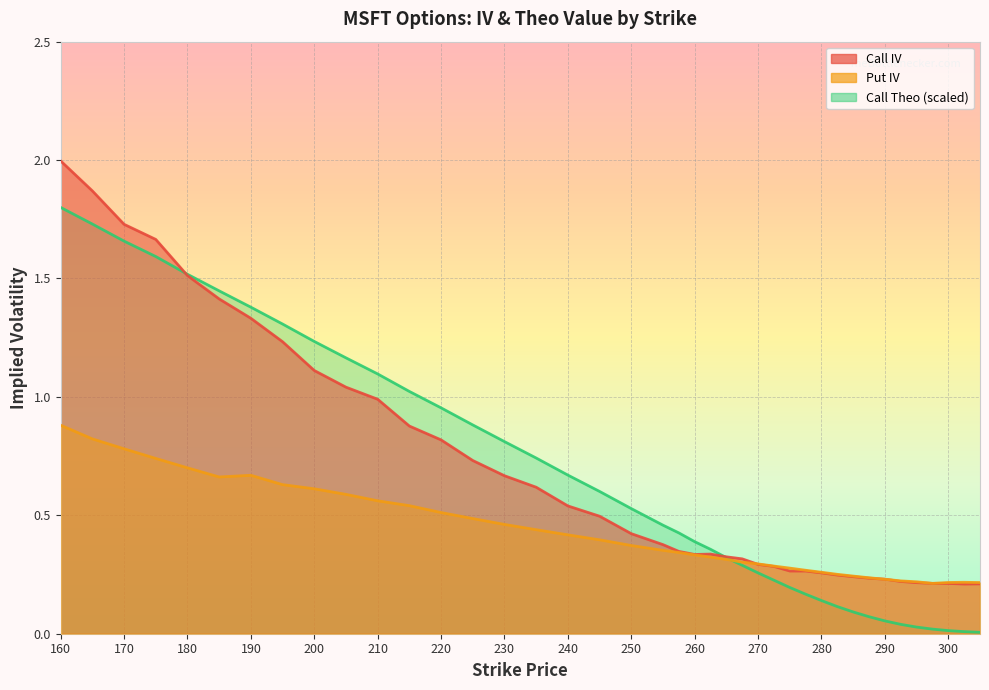

The Call Theo series shows 1.1 at 160. True or false?

False